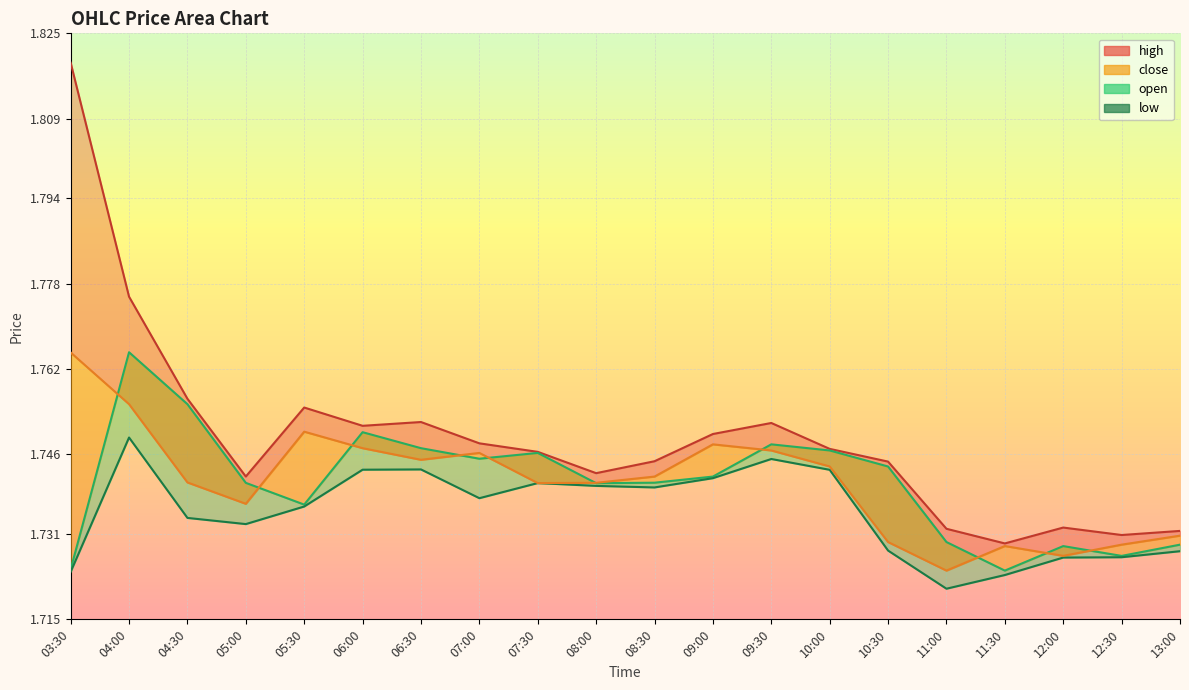

Reading left to right, extract all data points from this chart.

03:30=1.7	04:00=1.7	04:30=1.7	05:00=1.7	05:30=1.7	06:00=1.7	06:30=1.7	07:00=1.7	07:30=1.7	08:00=1.7	08:30=1.7	09:00=1.7	09:30=1.7	10:00=1.7	10:30=1.7	11:00=1.7	11:30=1.7	12:00=1.7	12:30=1.7	13:00=1.7